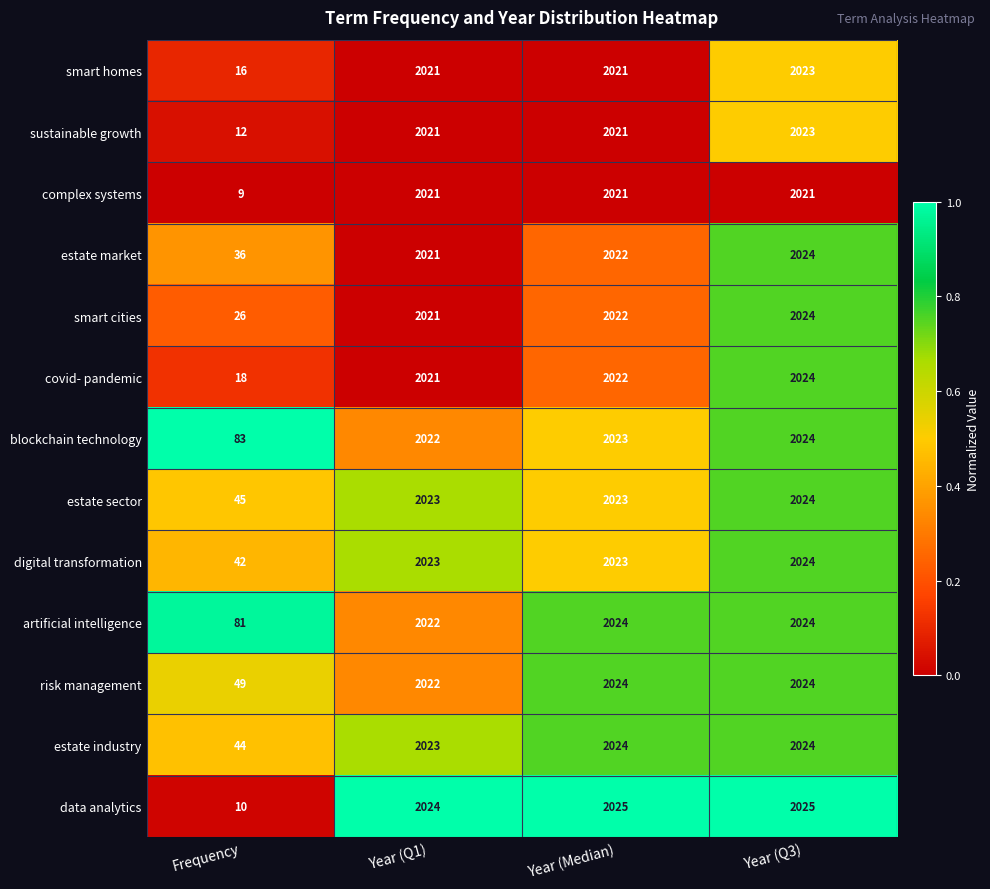

What is the sum of the covid- pandemic values at Frequency and Year (Q3)?

2042